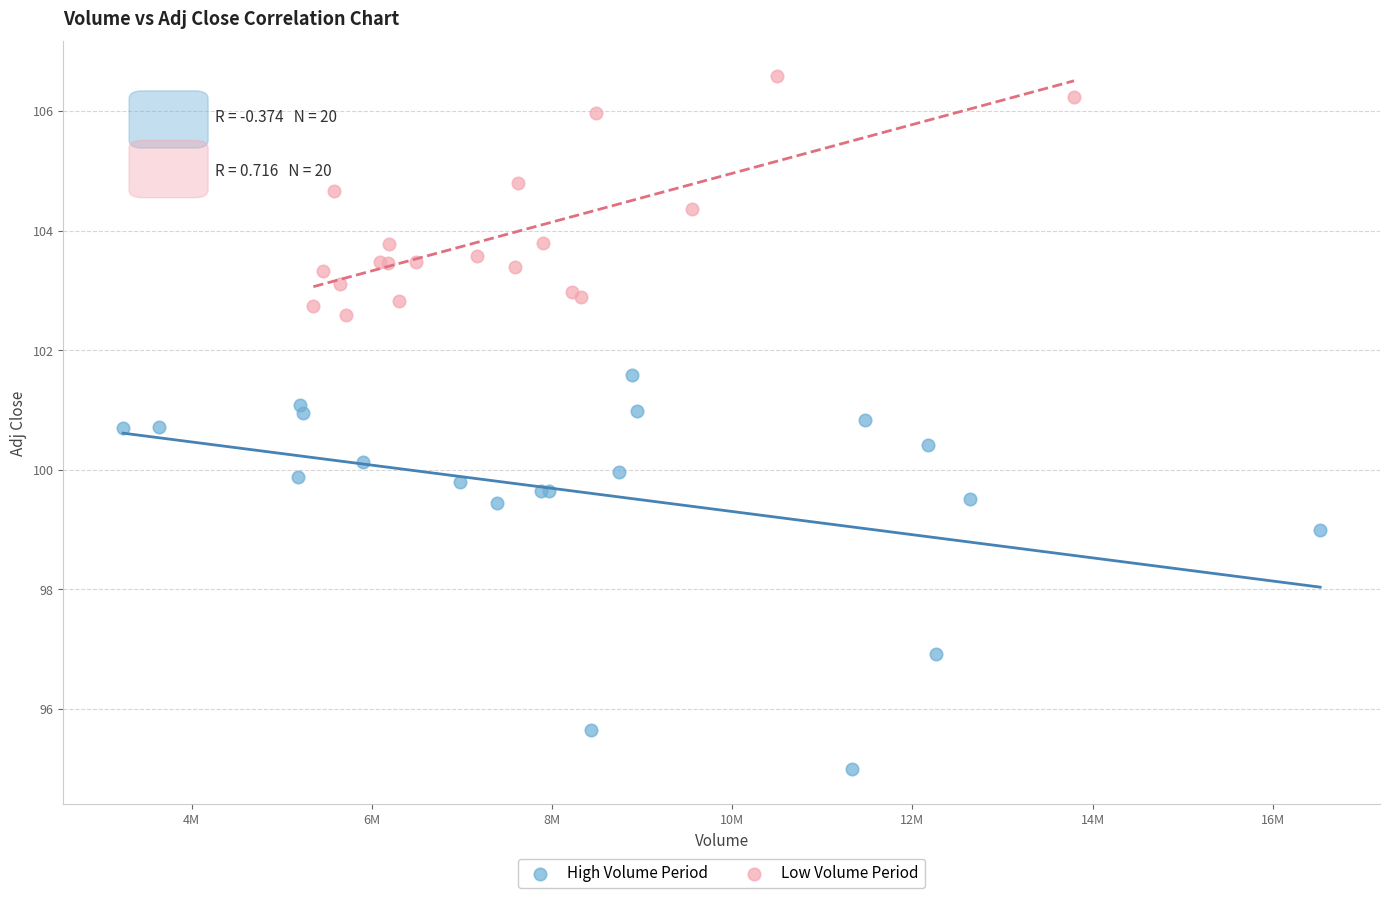

Which series contains the lowest Y value?

High Volume Period